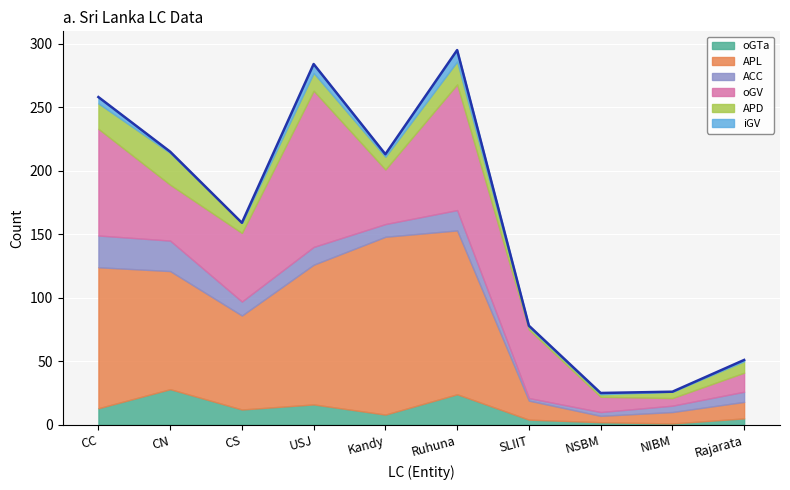

True or false: oGV and iGV cross at least once.

False